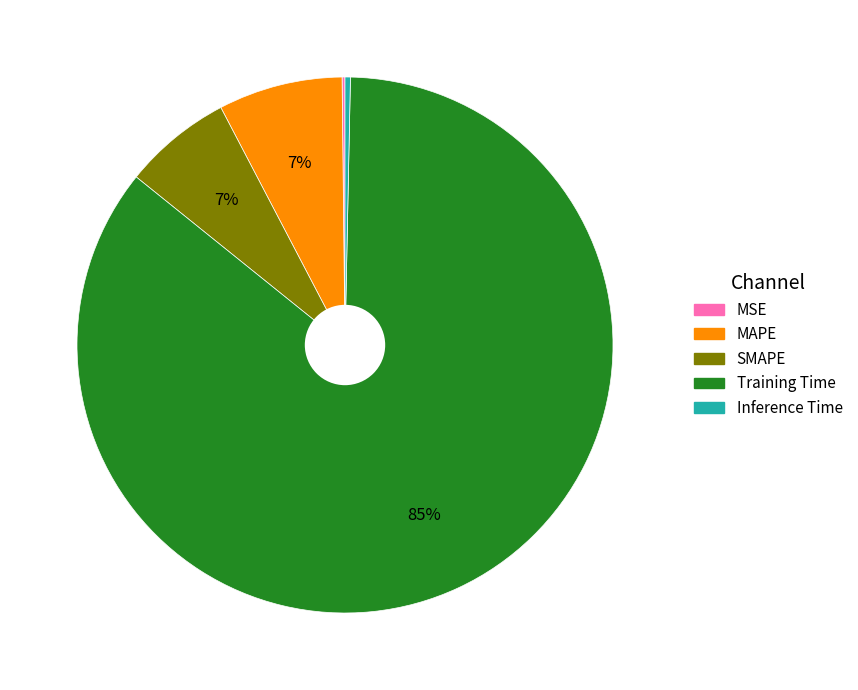

What is the largest slice in the pie chart?

Training Time